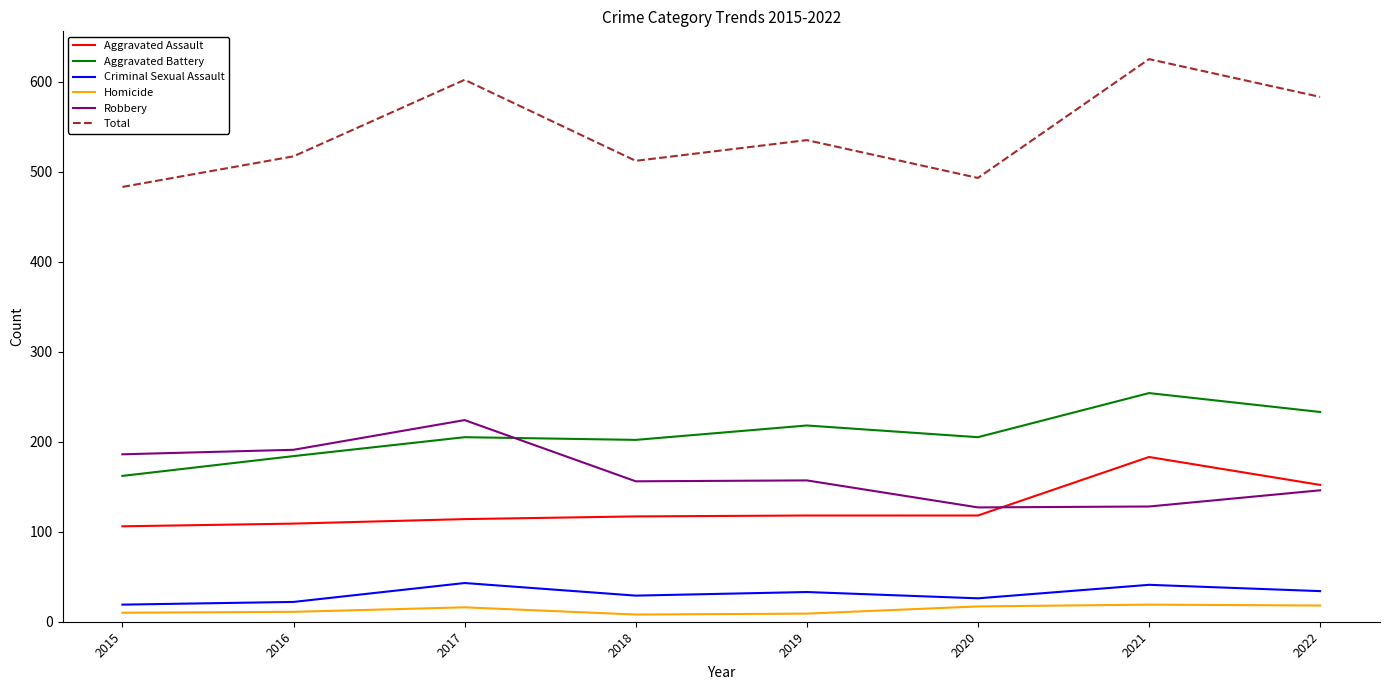

True or false: Total and Aggravated Battery cross at least once.

False